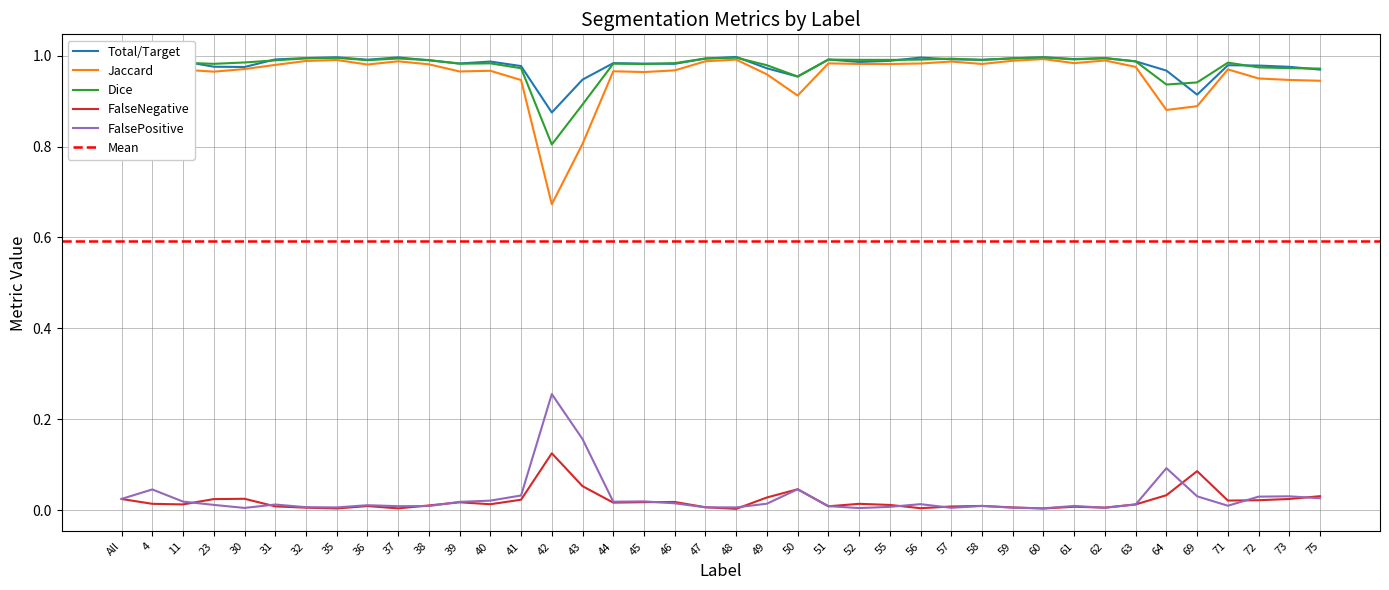

Is the value of FalsePositive at 71 greater than the value of Total/Target at 60?

No